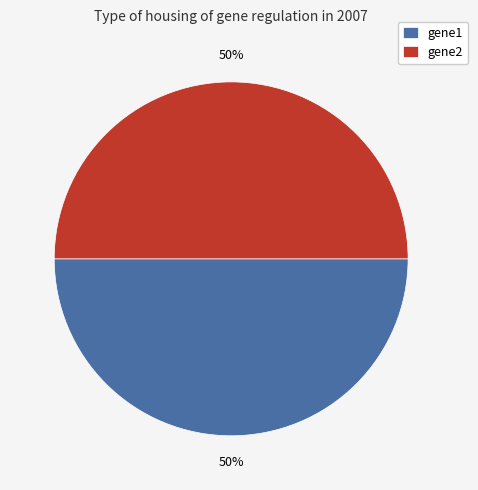

True or false: gene2 accounts for 50% of the total.

True